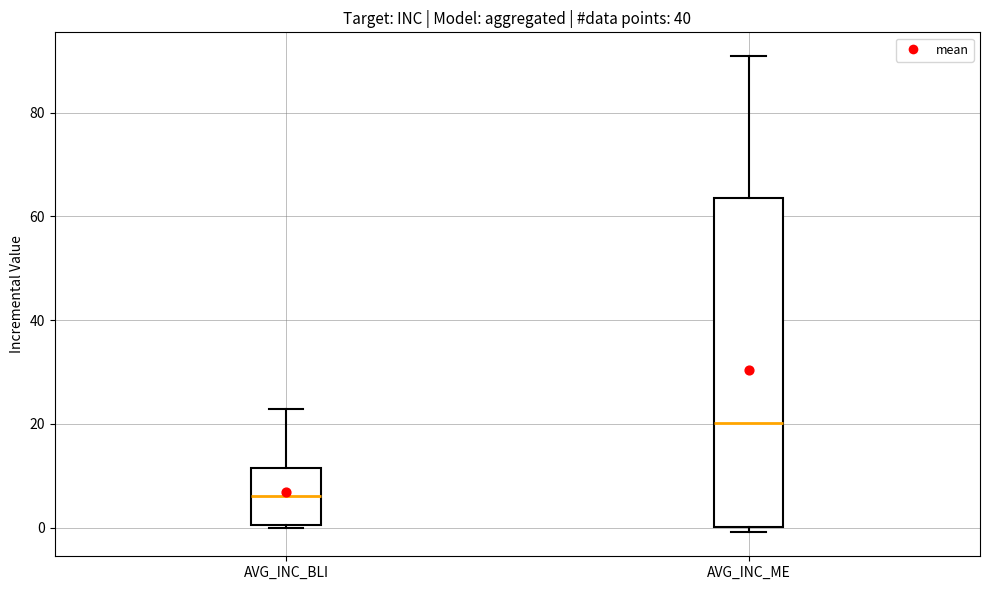

Where does the upper whisker of the box for AVG_INC_ME end on the y-axis? The values are not printed on the chart, so give them approximately, as read against the axis.

90